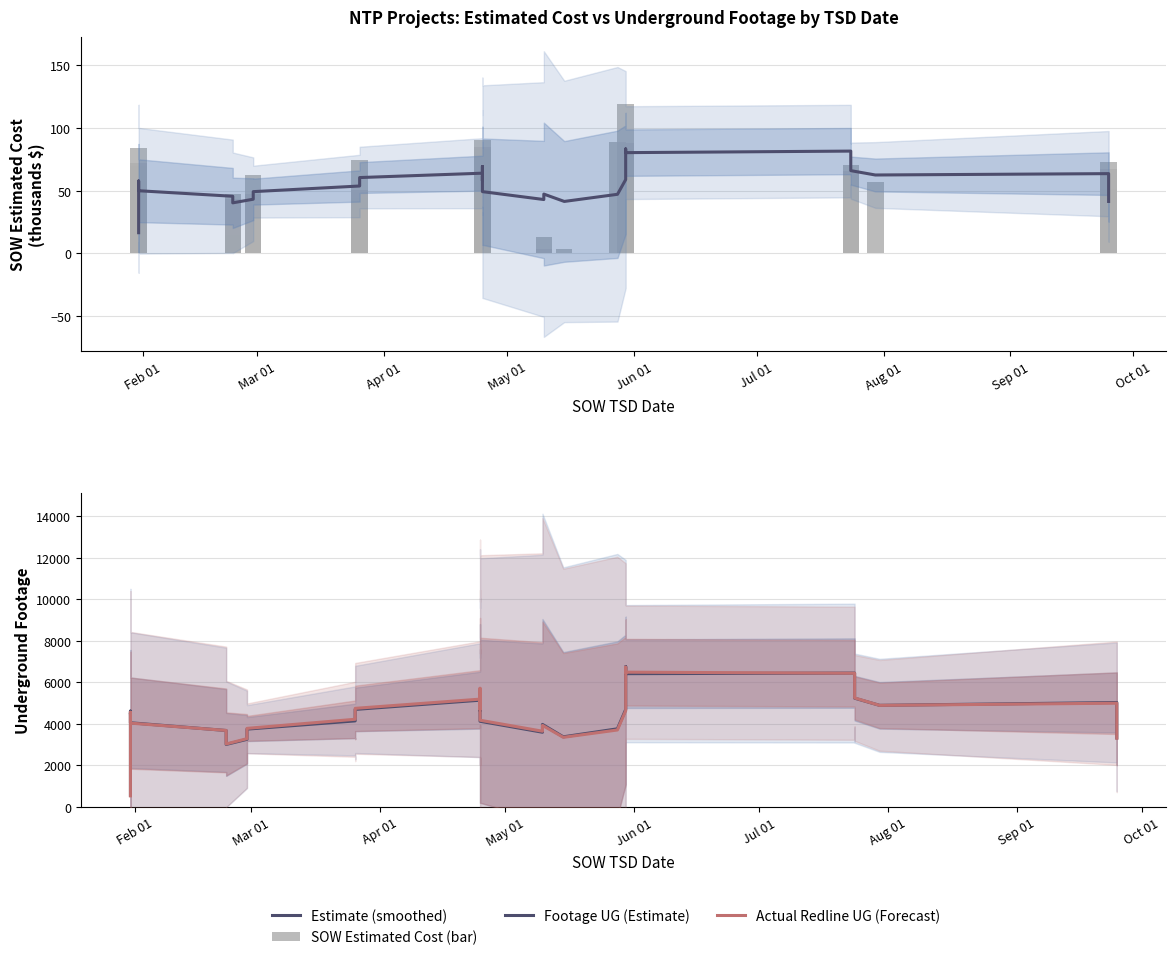

What is the value of the Estimate (smoothed) bar at the 34th from the left?

81.6